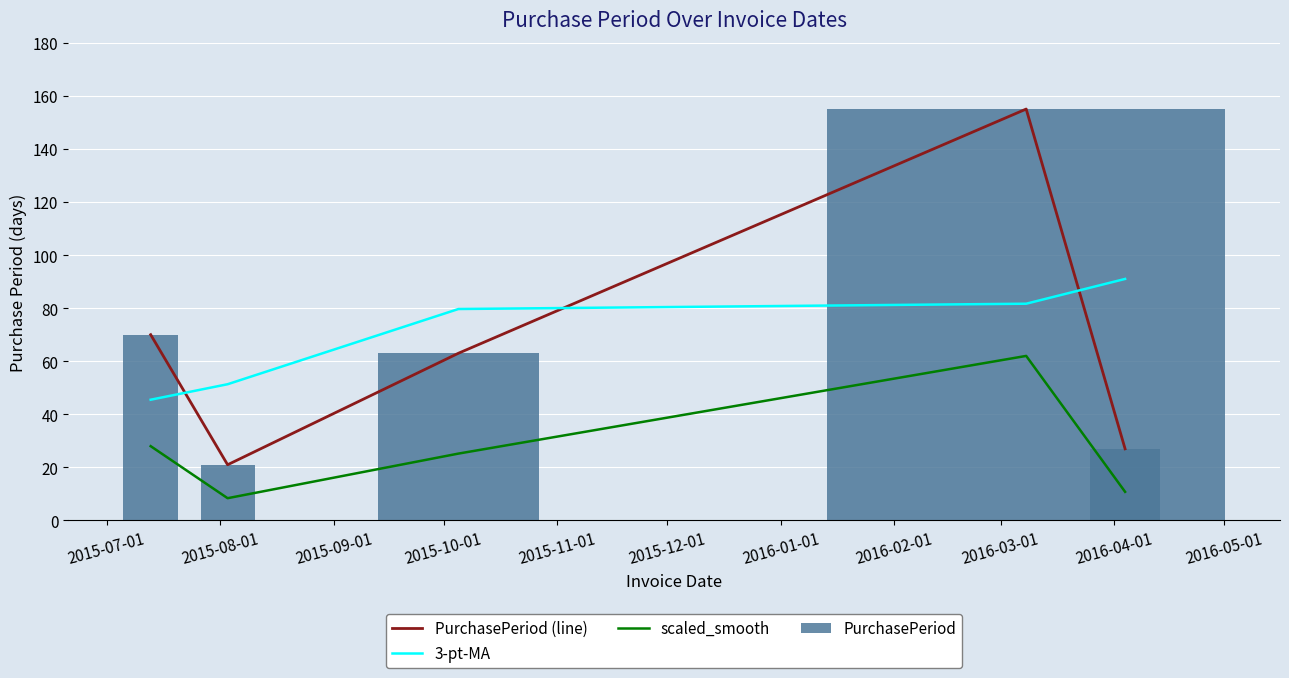

Where is PurchasePeriod nearest to the value 88?

2015-07-01